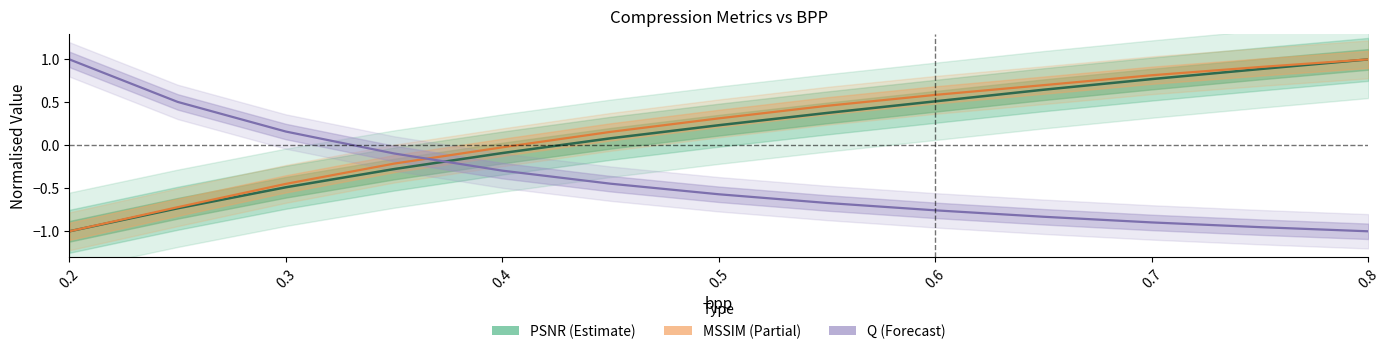

What is the difference between the maximum and minimum values in the Q series?

2.0